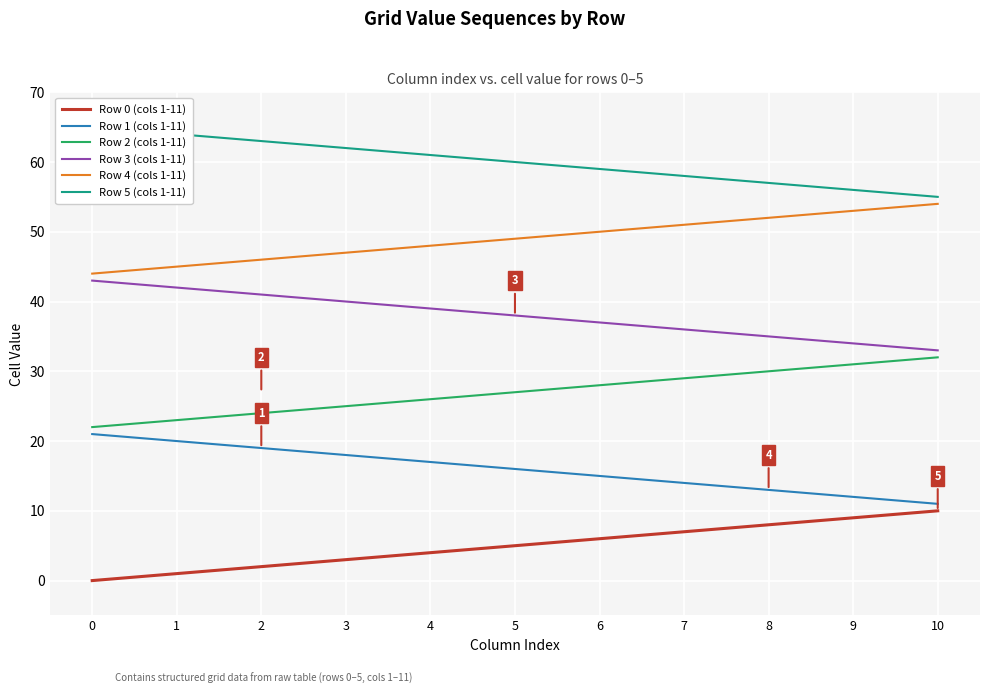

How many Row 4 (cols 1-11) values are between 46 and 52?

7